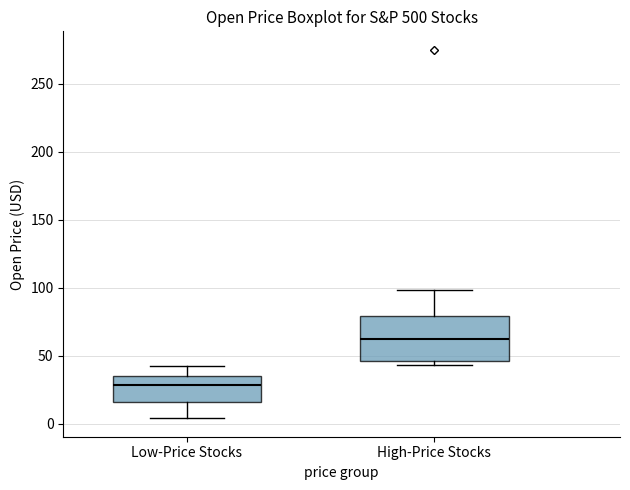

Reading left to right, read every box against the y-axis: the position of its median line, the range the box covers, and the ends of its whiskers. The values are not printed on the chart, so give them approximately, as read against the axis.

Low-Price Stocks: median 30, box 15 to 35, whiskers 5 to 45
High-Price Stocks: median 60, box 45 to 80, whiskers 45 (just below the box's lower edge) to 100